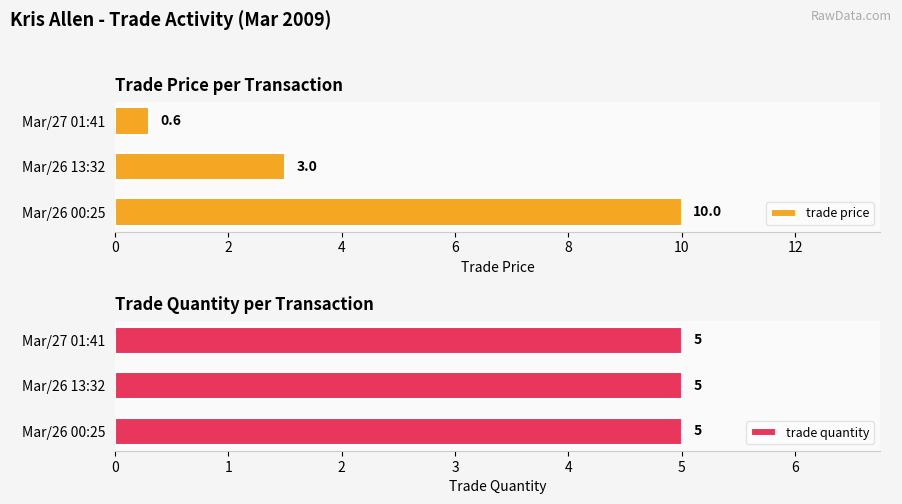

True or false: trade price has a value of 3.0 at Mar/26 13:32.

True